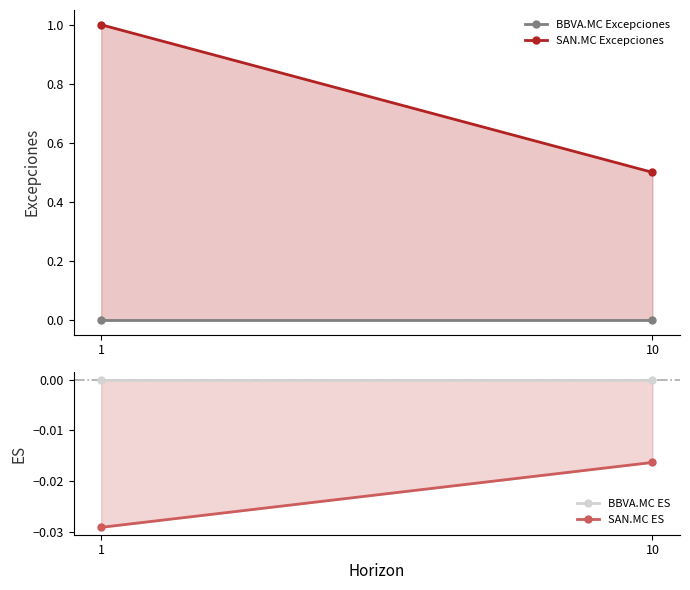

Which category has the highest value in the SAN.MC Excepciones series?

1